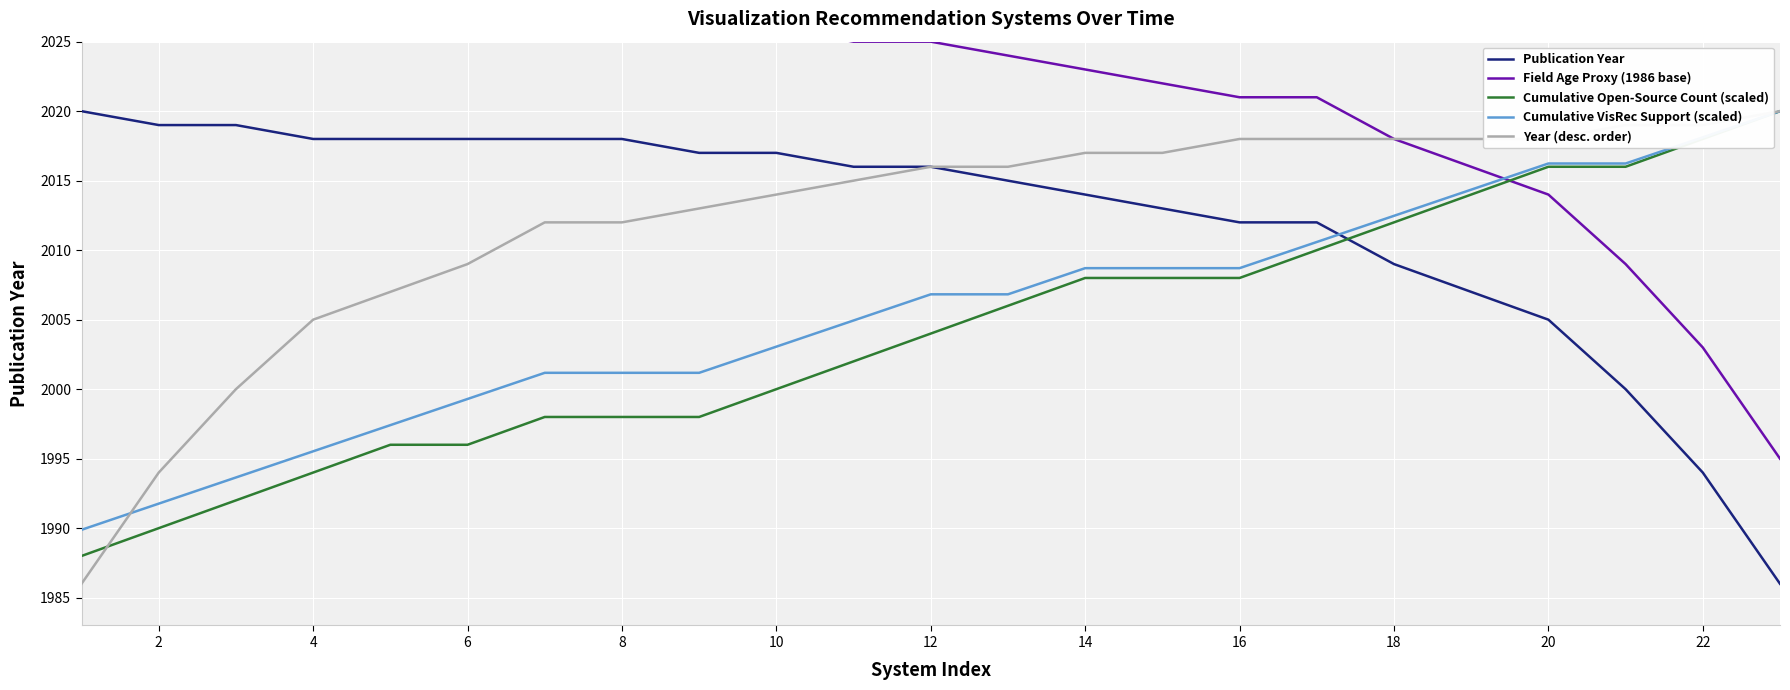

Is it true that Cumulative VisRec Support (scaled) equals 2006.8 at 12?

True